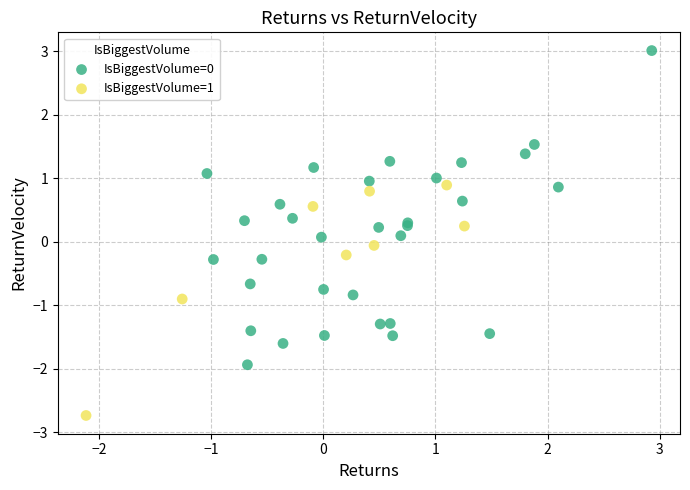

Which series reaches the minimum Y coordinate?

IsBiggestVolume=1